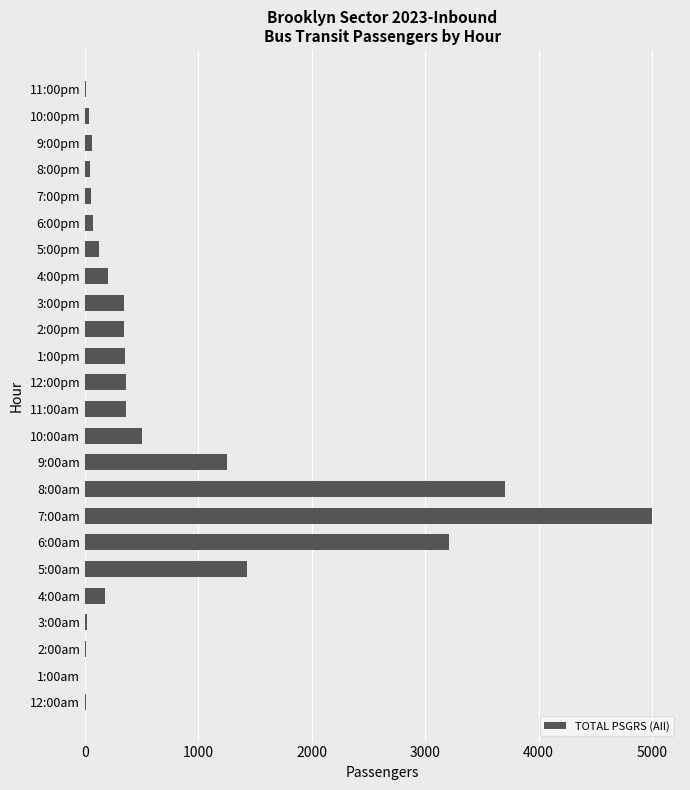

What is the sum of all values?

17658